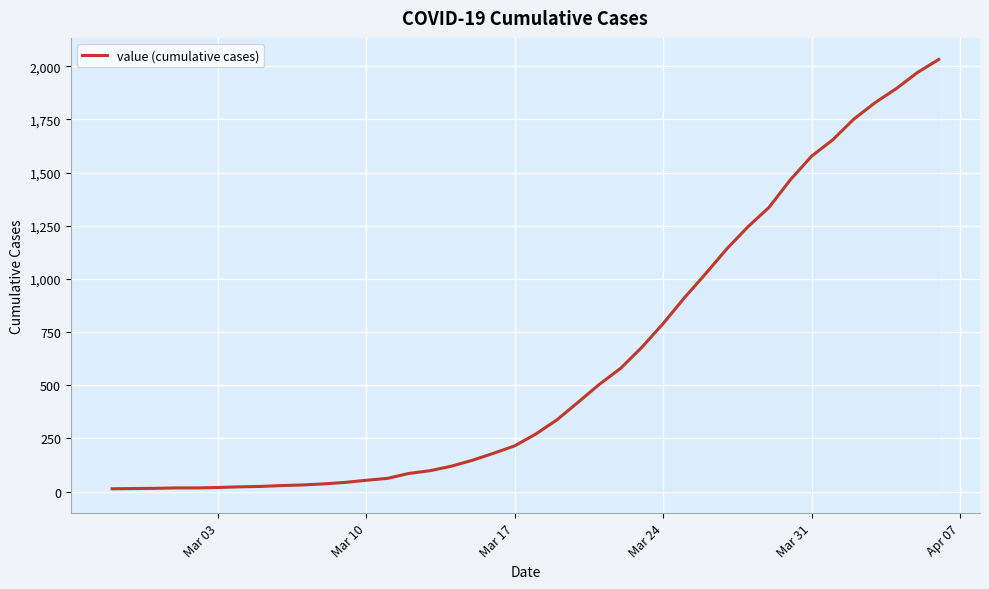

What is the maximum value shown in the chart?

2032